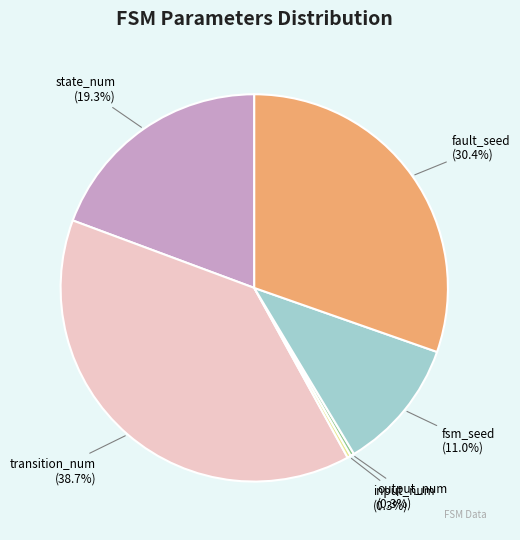

True or false: transition_num accounts for 39% of the total.

True